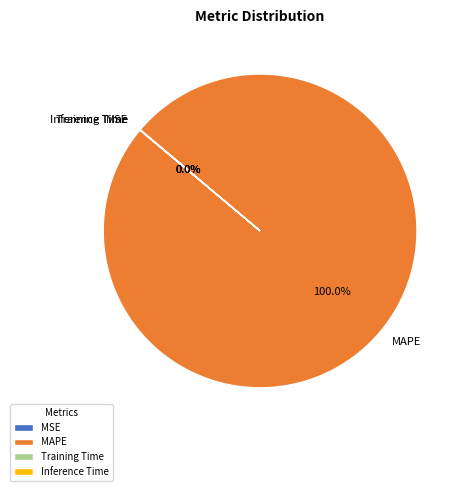

Is there a majority slice in this chart?

Yes